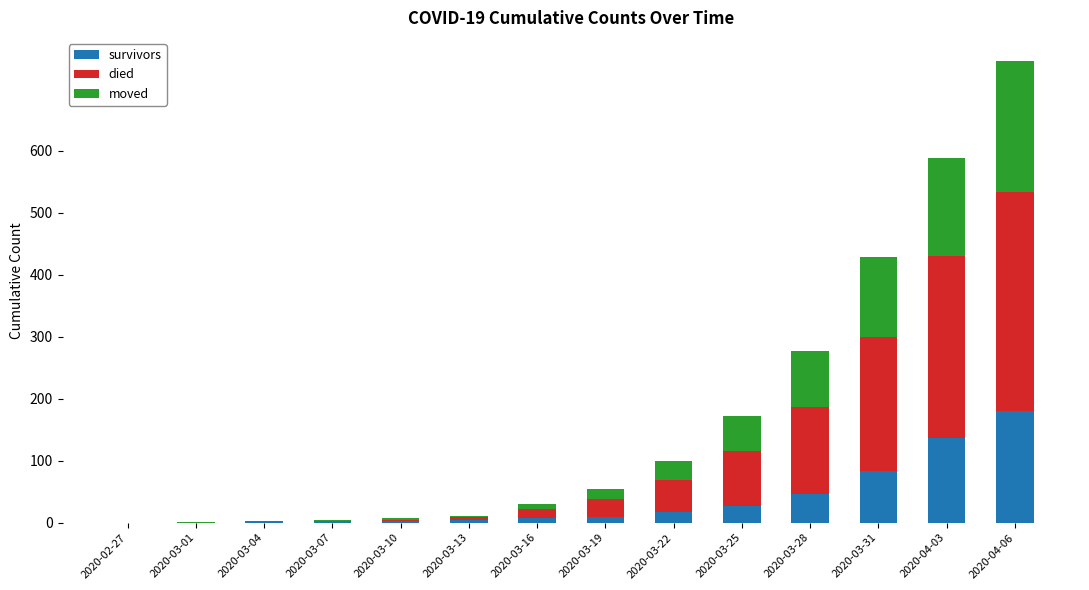

Count the number of categories in the chart.

14